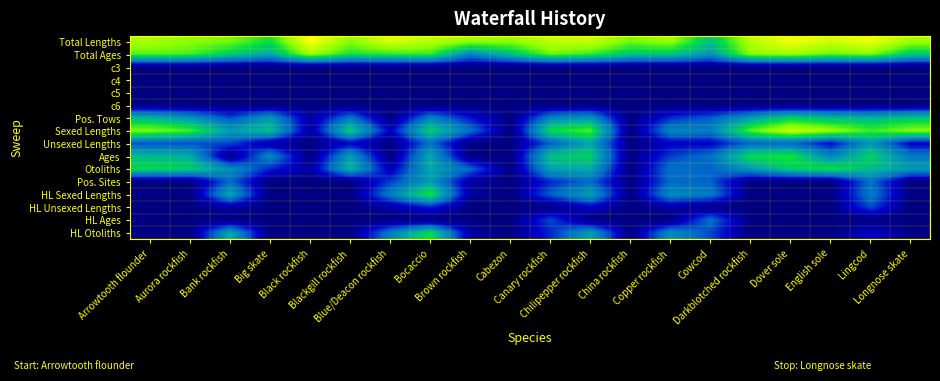

Reading left to right, what are all the values shown in this chart?

Total Lengths: Arrowtooth flounder=8.7	Aurora rockfish=8.2	Bank rockfish=7.9	Big skate=6.6	Black rockfish=10.2	Blackgill rockfish=8.1	Blue/Deacon rockfish=9.5	Bocaccio=8.9	Brown rockfish=8.4	Cabezon=8.2	Canary rockfish=9.1	Chilipepper rockfish=9.2	China rockfish=7.9	Copper rockfish=8.4	Cowcod=5.7	Darkblotched rockfish=8.9	Dover sole=9.9	English sole=9.3	Lingcod=9.8	Longnose skate=8.5
Total Ages: Arrowtooth flounder=7.5	Aurora rockfish=7.4	Bank rockfish=6.1	Big skate=5.0	Black rockfish=8.5	Blackgill rockfish=6.8	Blue/Deacon rockfish=7.1	Bocaccio=7.2	Brown rockfish=4.0	Cabezon=5.7	Canary rockfish=7.8	Chilipepper rockfish=7.2	China rockfish=5.9	Copper rockfish=5.9	Cowcod=4.5	Darkblotched rockfish=8.2	Dover sole=8.5	English sole=7.7	Lingcod=8.0	Longnose skate=6.0
c3: Arrowtooth flounder=0.0	Aurora rockfish=0.0	Bank rockfish=0.0	Big skate=0.0	Black rockfish=0.0	Blackgill rockfish=0.0	Blue/Deacon rockfish=0.0	Bocaccio=0.0	Brown rockfish=0.0	Cabezon=0.0	Canary rockfish=0.0	Chilipepper rockfish=0.0	China rockfish=0.0	Copper rockfish=0.0	Cowcod=0.0	Darkblotched rockfish=0.0	Dover sole=0.0	English sole=0.0	Lingcod=0.0	Longnose skate=0.0
c4: Arrowtooth flounder=0.0	Aurora rockfish=0.0	Bank rockfish=0.0	Big skate=0.0	Black rockfish=0.0	Blackgill rockfish=0.0	Blue/Deacon rockfish=0.0	Bocaccio=0.0	Brown rockfish=0.0	Cabezon=0.0	Canary rockfish=0.0	Chilipepper rockfish=0.0	China rockfish=0.0	Copper rockfish=0.0	Cowcod=0.0	Darkblotched rockfish=0.0	Dover sole=0.0	English sole=0.0	Lingcod=0.0	Longnose skate=0.0
c5: Arrowtooth flounder=0.0	Aurora rockfish=0.0	Bank rockfish=0.0	Big skate=0.0	Black rockfish=0.0	Blackgill rockfish=0.0	Blue/Deacon rockfish=0.0	Bocaccio=0.0	Brown rockfish=0.0	Cabezon=0.0	Canary rockfish=0.0	Chilipepper rockfish=0.0	China rockfish=0.0	Copper rockfish=0.0	Cowcod=0.0	Darkblotched rockfish=0.0	Dover sole=0.0	English sole=0.0	Lingcod=0.0	Longnose skate=0.0
c6: Arrowtooth flounder=0.0	Aurora rockfish=0.0	Bank rockfish=0.0	Big skate=0.0	Black rockfish=0.0	Blackgill rockfish=0.0	Blue/Deacon rockfish=0.0	Bocaccio=0.0	Brown rockfish=0.0	Cabezon=0.0	Canary rockfish=0.0	Chilipepper rockfish=0.0	China rockfish=0.0	Copper rockfish=0.0	Cowcod=0.0	Darkblotched rockfish=0.0	Dover sole=0.0	English sole=0.0	Lingcod=0.0	Longnose skate=0.0
Pos. Tows: Arrowtooth flounder=5.4	Aurora rockfish=4.4	Bank rockfish=2.6	Big skate=4.6	Black rockfish=0.7	Blackgill rockfish=3.6	Blue/Deacon rockfish=0.0	Bocaccio=3.9	Brown rockfish=1.8	Cabezon=0.0	Canary rockfish=4.0	Chilipepper rockfish=4.5	China rockfish=0.0	Copper rockfish=2.2	Cowcod=2.9	Darkblotched rockfish=4.7	Dover sole=6.3	English sole=5.6	Lingcod=5.4	Longnose skate=5.9
Sexed Lengths: Arrowtooth flounder=8.0	Aurora rockfish=7.3	Bank rockfish=4.7	Big skate=5.8	Black rockfish=0.7	Blackgill rockfish=6.2	Blue/Deacon rockfish=1.4	Bocaccio=6.2	Brown rockfish=3.4	Cabezon=0.0	Canary rockfish=6.5	Chilipepper rockfish=7.4	China rockfish=0.0	Copper rockfish=4.1	Cowcod=3.8	Darkblotched rockfish=7.5	Dover sole=9.2	English sole=8.4	Lingcod=7.2	Longnose skate=8.1
Unsexed Lengths: Arrowtooth flounder=2.7	Aurora rockfish=2.6	Bank rockfish=2.6	Big skate=0.7	Black rockfish=0.0	Blackgill rockfish=1.4	Blue/Deacon rockfish=0.0	Bocaccio=3.3	Brown rockfish=0.0	Cabezon=0.0	Canary rockfish=2.9	Chilipepper rockfish=4.9	China rockfish=0.0	Copper rockfish=1.4	Cowcod=1.4	Darkblotched rockfish=3.1	Dover sole=3.1	English sole=1.6	Lingcod=4.5	Longnose skate=1.4
Ages: Arrowtooth flounder=5.5	Aurora rockfish=5.2	Bank rockfish=0.0	Big skate=4.1	Black rockfish=0.0	Blackgill rockfish=4.8	Blue/Deacon rockfish=0.0	Bocaccio=5.1	Brown rockfish=0.0	Cabezon=0.0	Canary rockfish=5.8	Chilipepper rockfish=6.2	China rockfish=0.0	Copper rockfish=2.5	Cowcod=3.4	Darkblotched rockfish=6.5	Dover sole=6.9	English sole=4.0	Lingcod=6.3	Longnose skate=3.7
Otoliths: Arrowtooth flounder=6.5	Aurora rockfish=6.2	Bank rockfish=4.3	Big skate=2.1	Black rockfish=0.7	Blackgill rockfish=5.5	Blue/Deacon rockfish=1.1	Bocaccio=5.1	Brown rockfish=3.2	Cabezon=0.0	Canary rockfish=4.8	Chilipepper rockfish=5.1	China rockfish=0.0	Copper rockfish=3.4	Cowcod=3.0	Darkblotched rockfish=4.6	Dover sole=6.1	English sole=6.8	Lingcod=5.6	Longnose skate=4.6
Pos. Sites: Arrowtooth flounder=0.0	Aurora rockfish=0.0	Bank rockfish=3.2	Big skate=0.0	Black rockfish=0.0	Blackgill rockfish=0.0	Blue/Deacon rockfish=2.4	Bocaccio=4.7	Brown rockfish=0.7	Cabezon=0.0	Canary rockfish=2.1	Chilipepper rockfish=3.2	China rockfish=0.0	Copper rockfish=3.2	Cowcod=3.0	Darkblotched rockfish=0.0	Dover sole=0.0	English sole=0.0	Lingcod=3.4	Longnose skate=0.0
HL Sexed Lengths: Arrowtooth flounder=0.0	Aurora rockfish=0.0	Bank rockfish=5.1	Big skate=0.0	Black rockfish=0.0	Blackgill rockfish=0.0	Blue/Deacon rockfish=3.8	Bocaccio=6.9	Brown rockfish=0.7	Cabezon=0.0	Canary rockfish=3.0	Chilipepper rockfish=4.9	China rockfish=0.0	Copper rockfish=4.2	Cowcod=3.7	Darkblotched rockfish=0.0	Dover sole=0.0	English sole=0.0	Lingcod=3.8	Longnose skate=0.0
HL Unsexed Lengths: Arrowtooth flounder=0.0	Aurora rockfish=0.0	Bank rockfish=0.7	Big skate=0.0	Black rockfish=0.0	Blackgill rockfish=0.0	Blue/Deacon rockfish=0.7	Bocaccio=1.9	Brown rockfish=0.0	Cabezon=0.0	Canary rockfish=0.0	Chilipepper rockfish=1.4	China rockfish=0.0	Copper rockfish=0.7	Cowcod=0.0	Darkblotched rockfish=0.0	Dover sole=0.0	English sole=0.0	Lingcod=2.6	Longnose skate=0.0
HL Ages: Arrowtooth flounder=0.0	Aurora rockfish=0.0	Bank rockfish=0.0	Big skate=0.0	Black rockfish=0.0	Blackgill rockfish=0.0	Blue/Deacon rockfish=0.0	Bocaccio=0.0	Brown rockfish=0.0	Cabezon=0.0	Canary rockfish=2.6	Chilipepper rockfish=0.0	China rockfish=0.0	Copper rockfish=0.0	Cowcod=3.4	Darkblotched rockfish=0.0	Dover sole=0.0	English sole=0.0	Lingcod=0.0	Longnose skate=0.0
HL Otoliths: Arrowtooth flounder=0.0	Aurora rockfish=0.0	Bank rockfish=5.1	Big skate=0.0	Black rockfish=0.0	Blackgill rockfish=0.0	Blue/Deacon rockfish=3.7	Bocaccio=6.6	Brown rockfish=0.7	Cabezon=0.0	Canary rockfish=2.1	Chilipepper rockfish=4.8	China rockfish=0.0	Copper rockfish=4.2	Cowcod=2.6	Darkblotched rockfish=0.0	Dover sole=0.0	English sole=0.0	Lingcod=1.4	Longnose skate=0.0